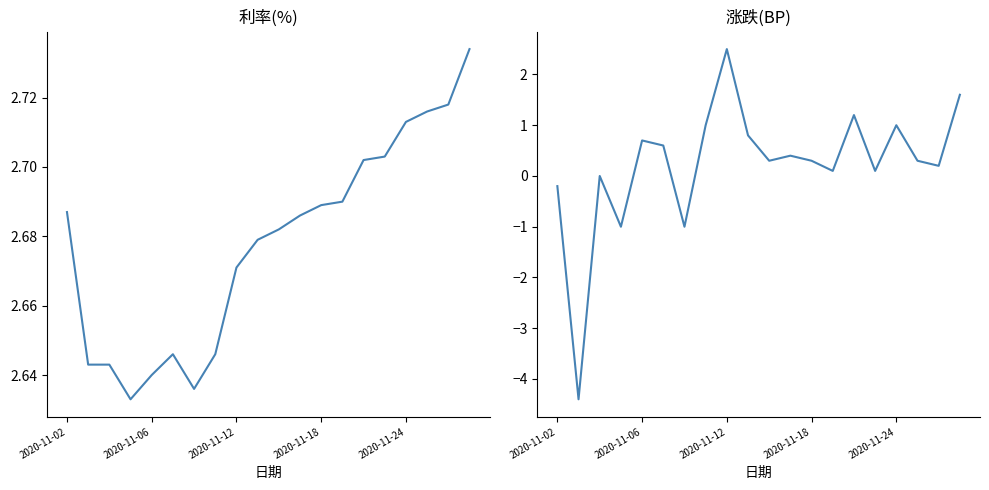

What is the sum of all 涨跌(BP) values?

4.5